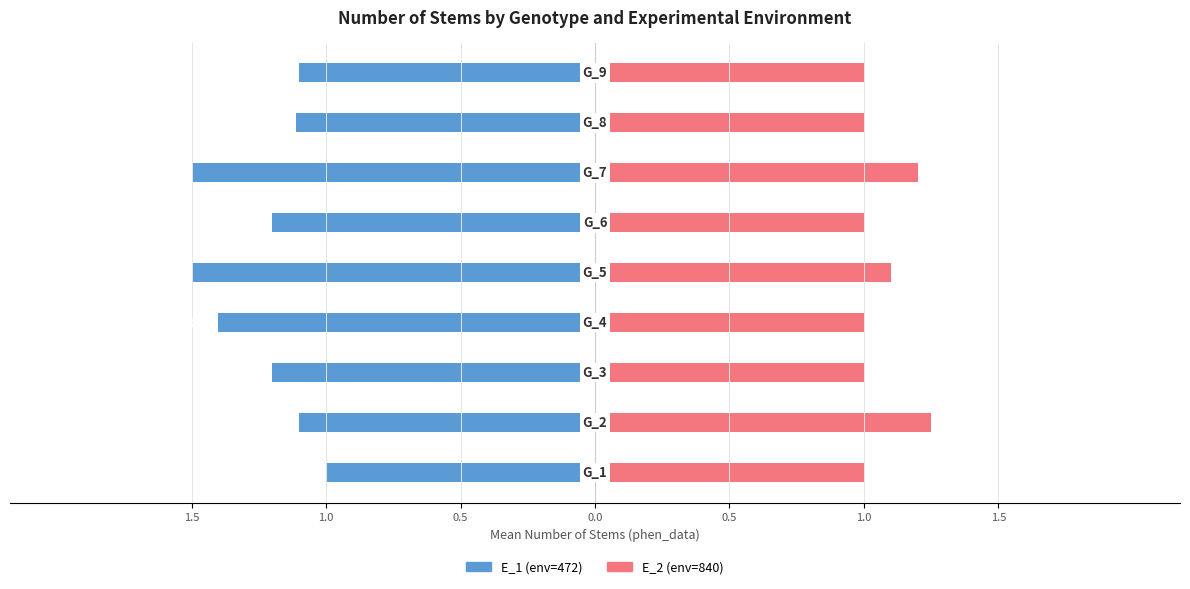

Which series has the largest range (max minus min)?

E_1 (env=472)